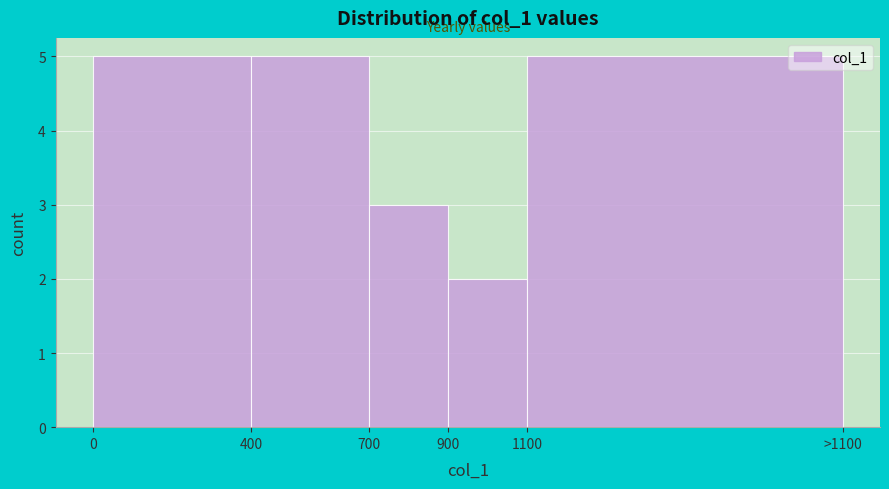

Reading left to right, extract all data points from this chart.

0=5	400=5	700=3	900=2	1100=5